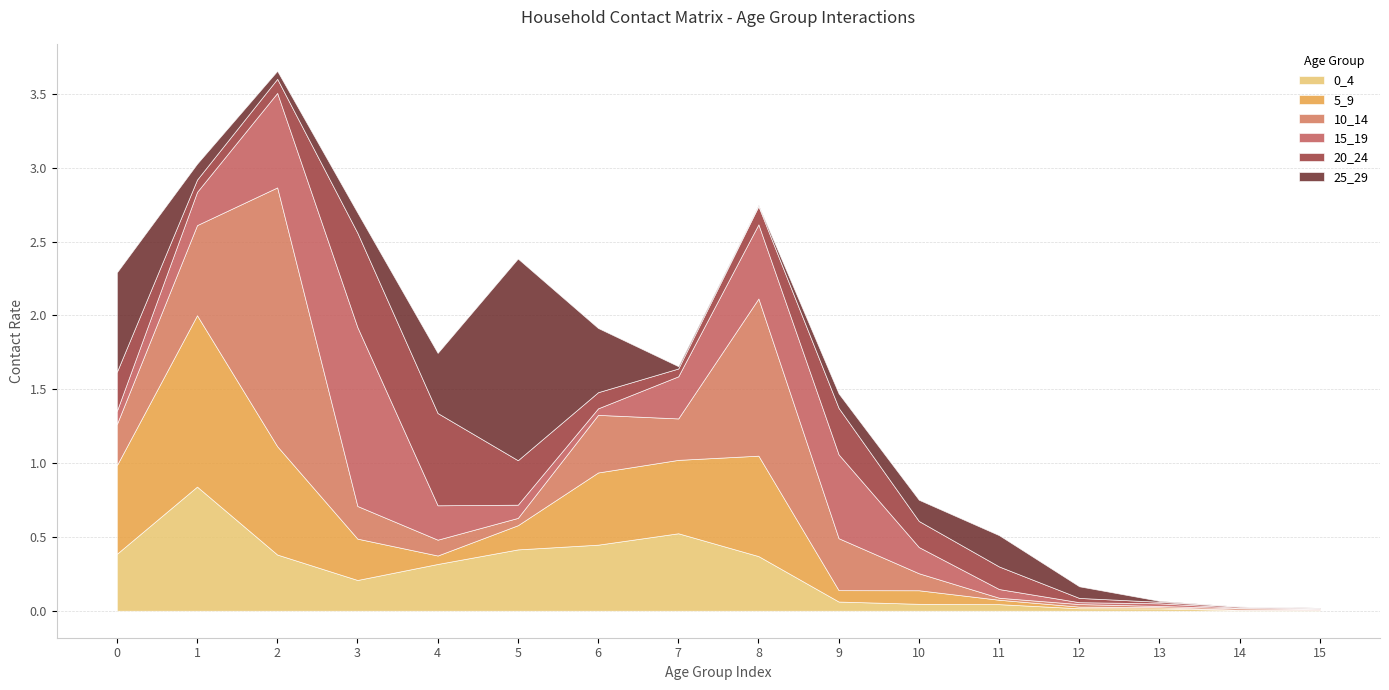

Which series ends up on top after the final intersection of 25_29 and 5_9?

25_29